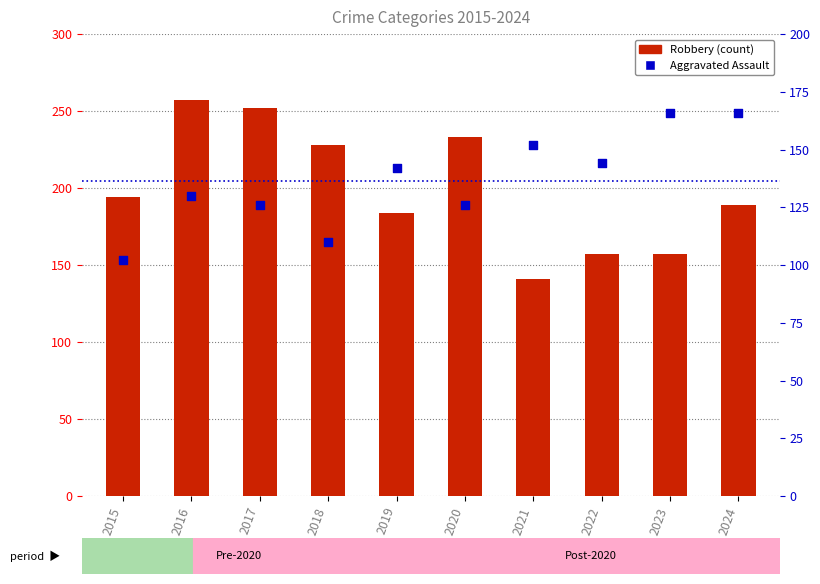

What is the total value across all series at 2020?

359